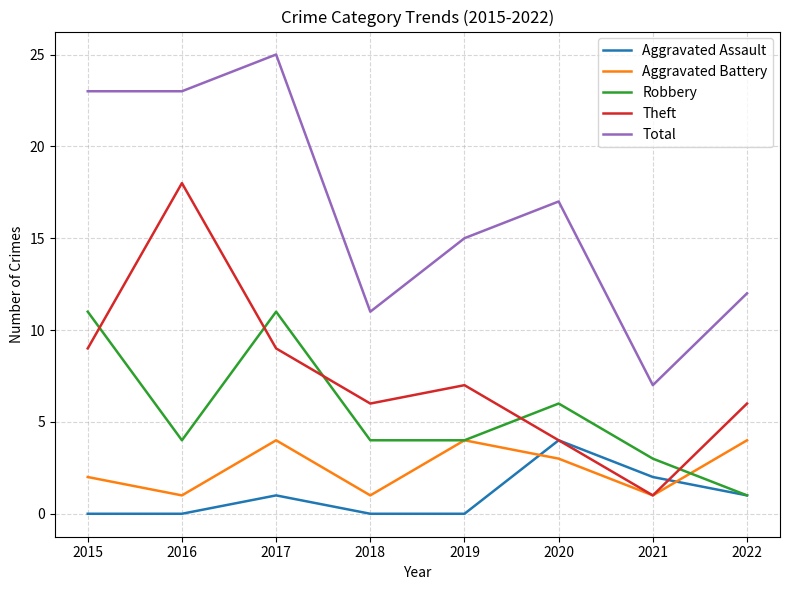

How many Robbery values are between 4 and 11?

6